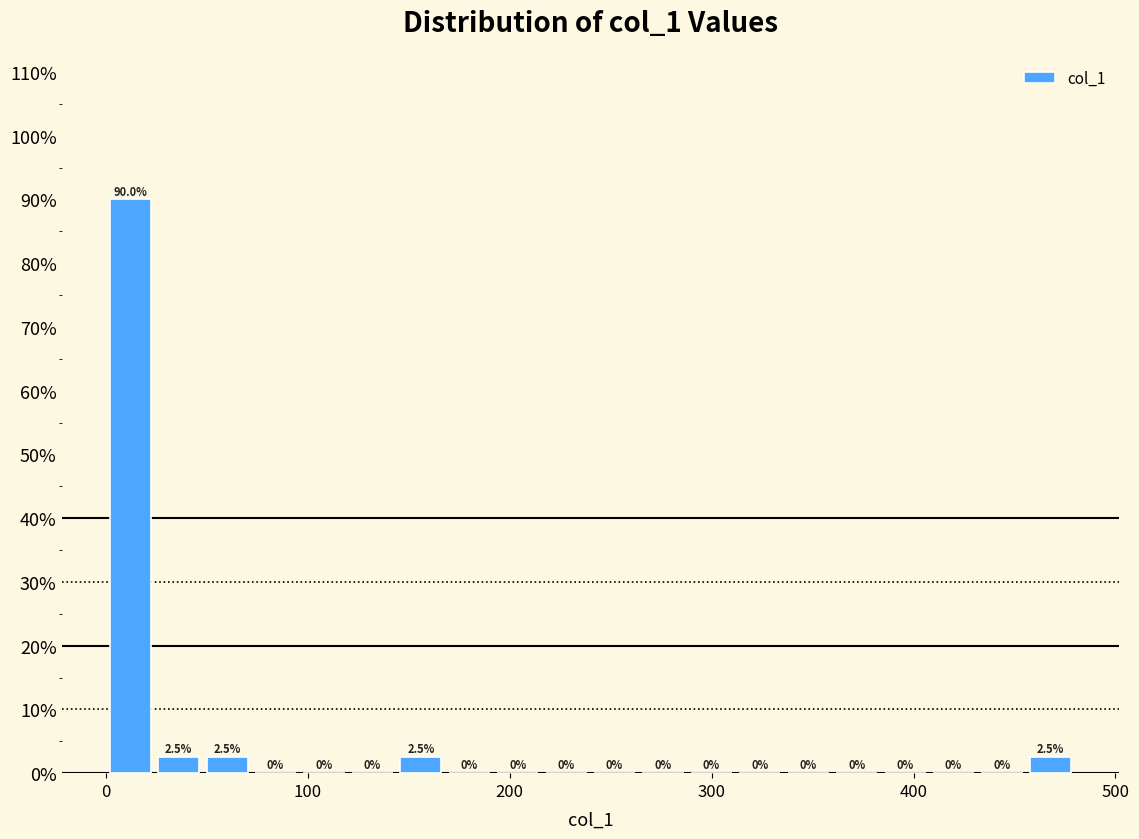

Around what value on the x-axis is the tallest bar? Give the approximate position of its centre, as read against the axis.

10